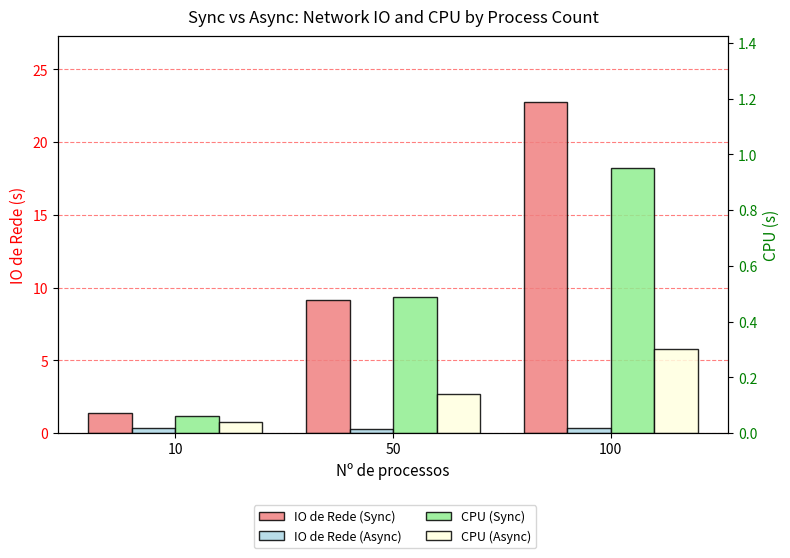

Reading left to right, extract all data points from this chart.

IO de Rede (Sync): 1.3	9.2	22.7
IO de Rede (Async): 0.3	0.3	0.3
CPU (Sync): 0.1	0.5	1.0
CPU (Async): 0.0	0.1	0.3